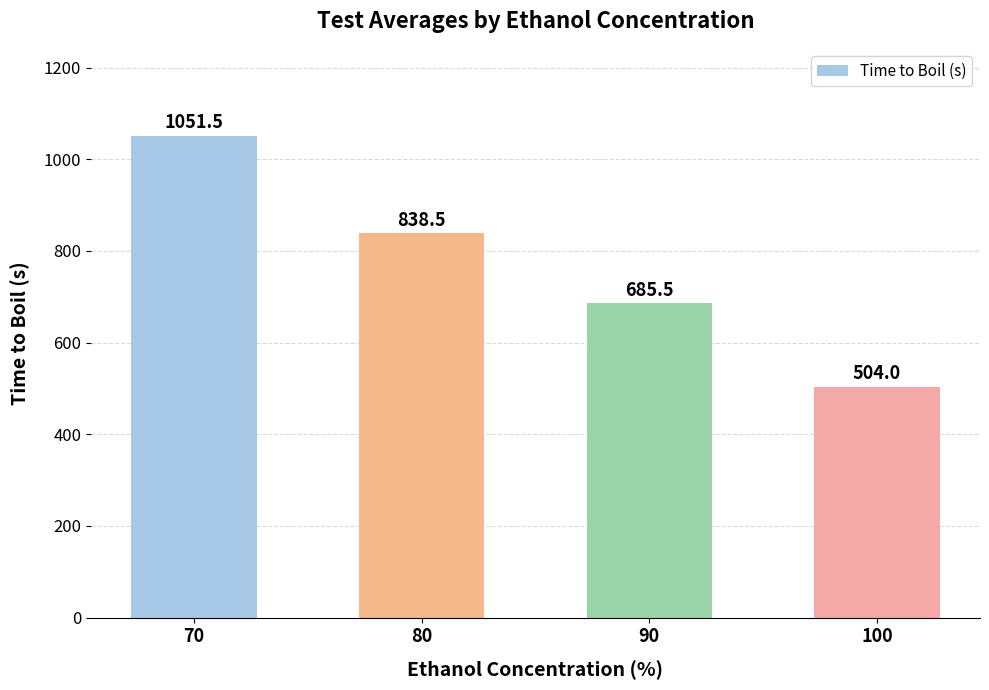

Is it true that the value at 70 is 1051.5?

True